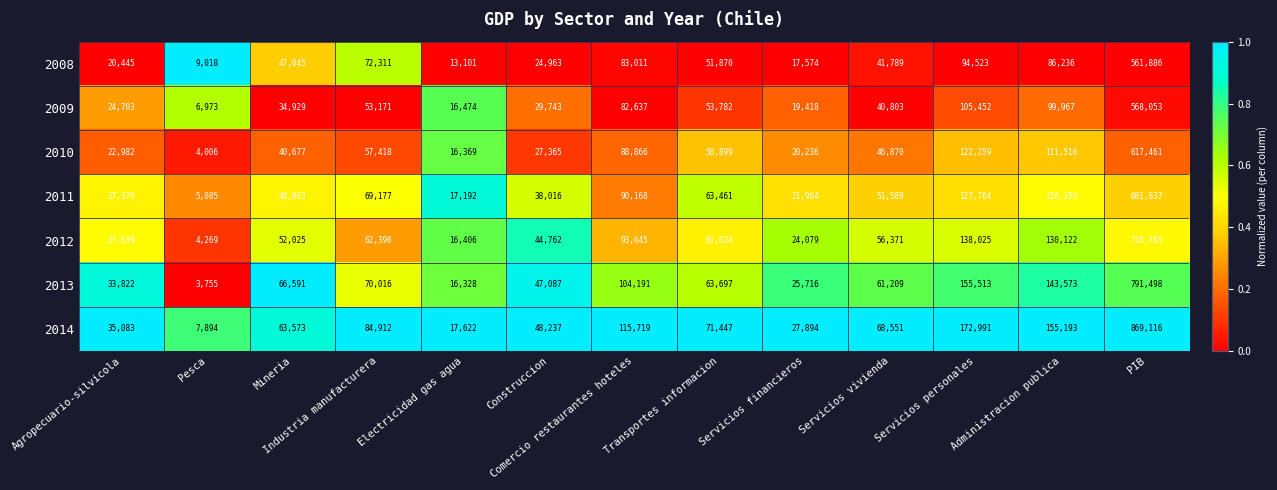

At which category is the sum across all series the highest?

PIB